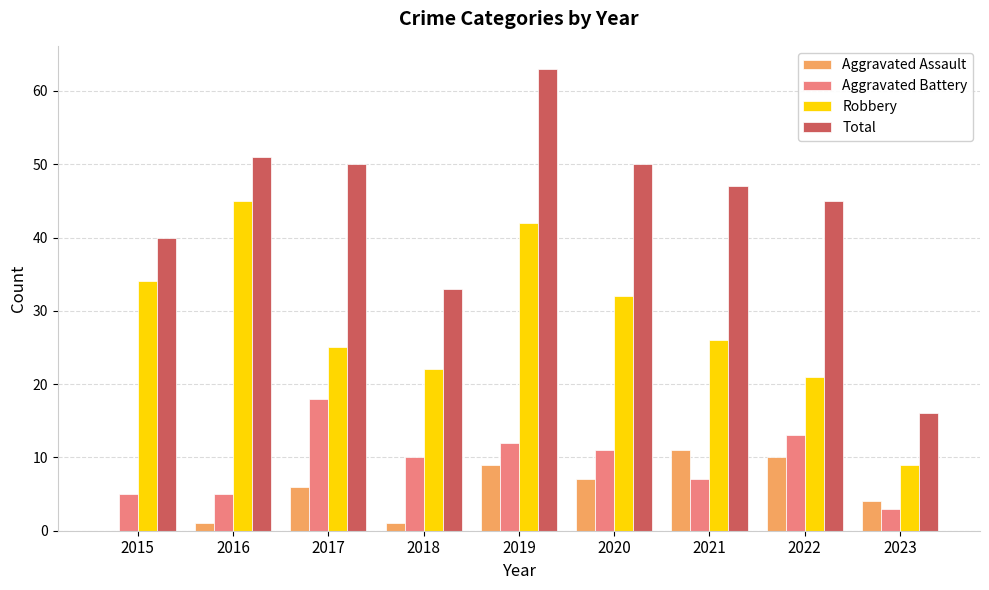

What value does the Total series have at 2022?

45